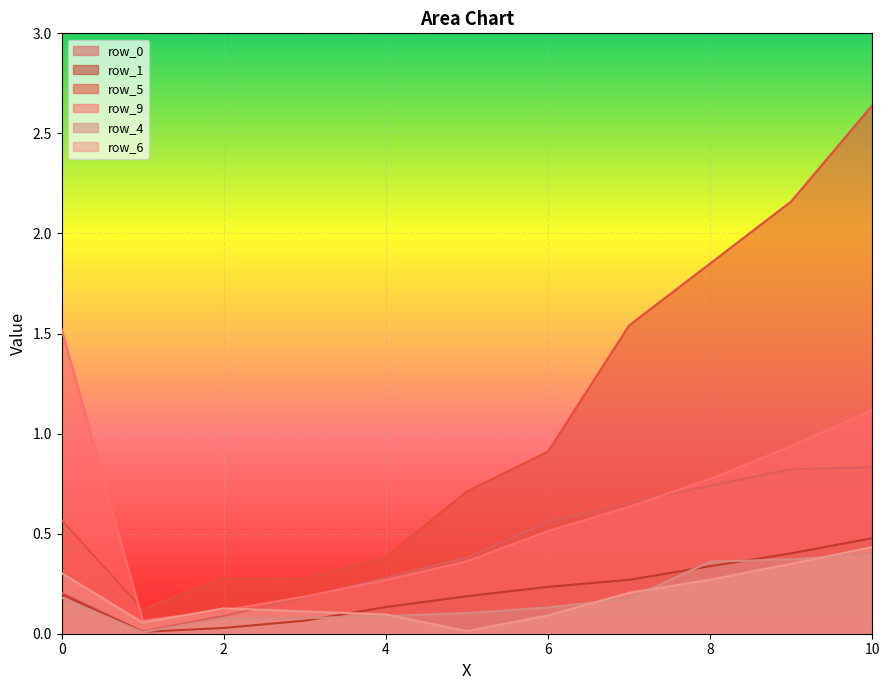

What is the difference between the maximum and minimum values in the row_0 series?

0.8